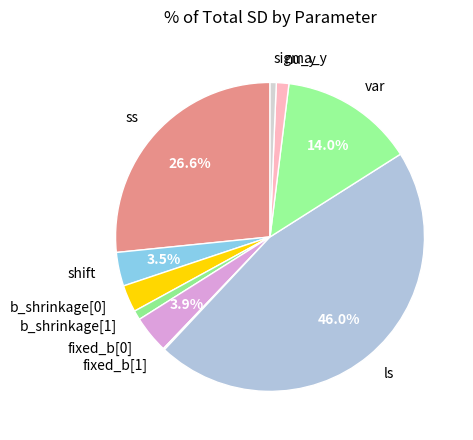

Rank the categories by value from highest to lowest.

ls, ss, var, fixed_b[0], shift, b_shrinkage[0], nu_y, b_shrinkage[1], sigma_y, fixed_b[1]